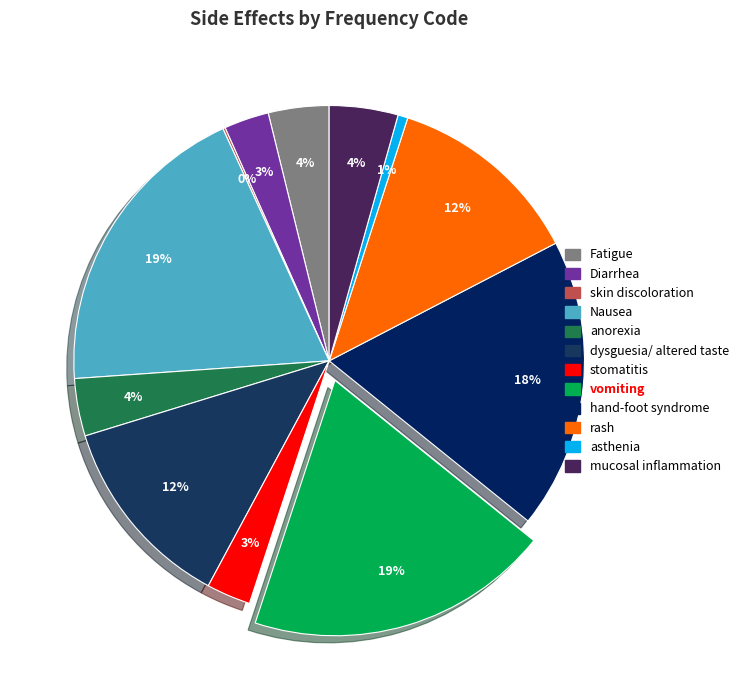

What portion of the pie excludes mucosal inflammation?

95.7%